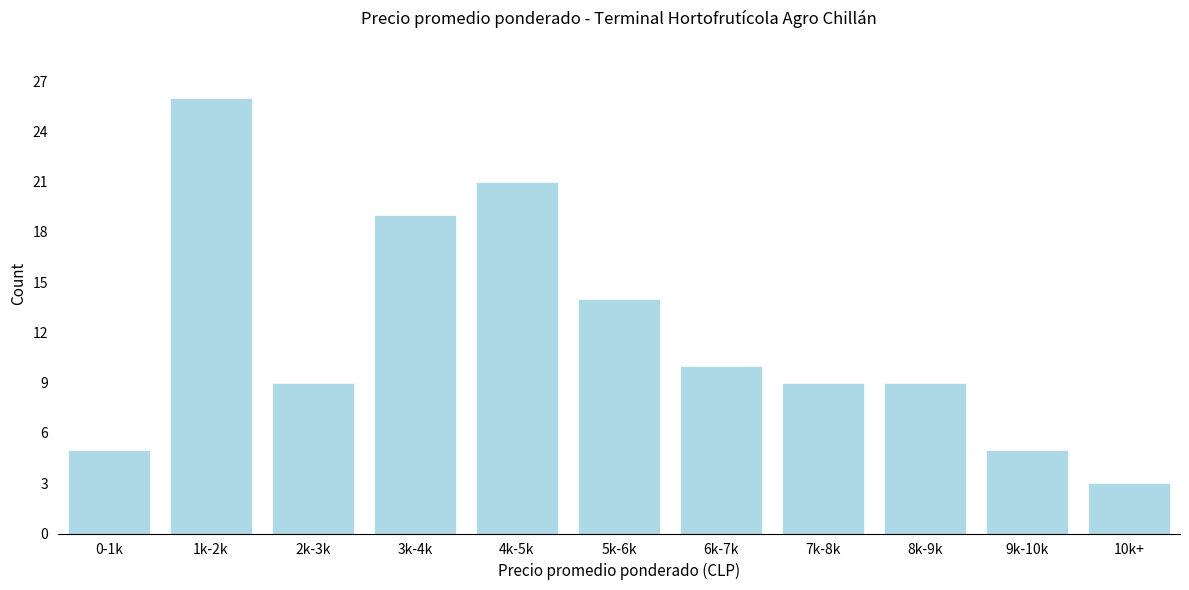

Reading left to right, transcribe all the data shown in this chart.

0-1k=5	1k-2k=26	2k-3k=9	3k-4k=19	4k-5k=21	5k-6k=14	6k-7k=10	7k-8k=9	8k-9k=9	9k-10k=5	10k+=3